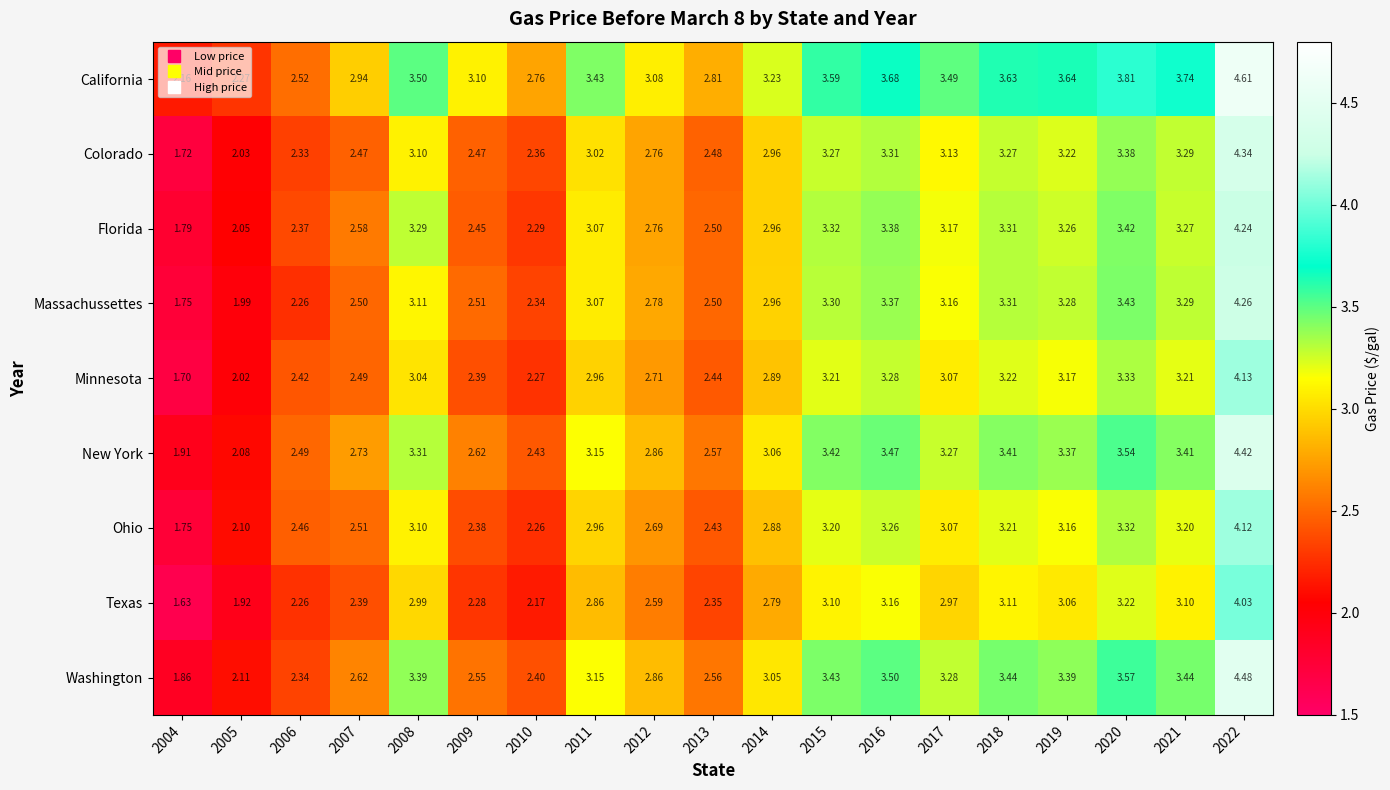

What is the total value across all series at 2018?

29.9